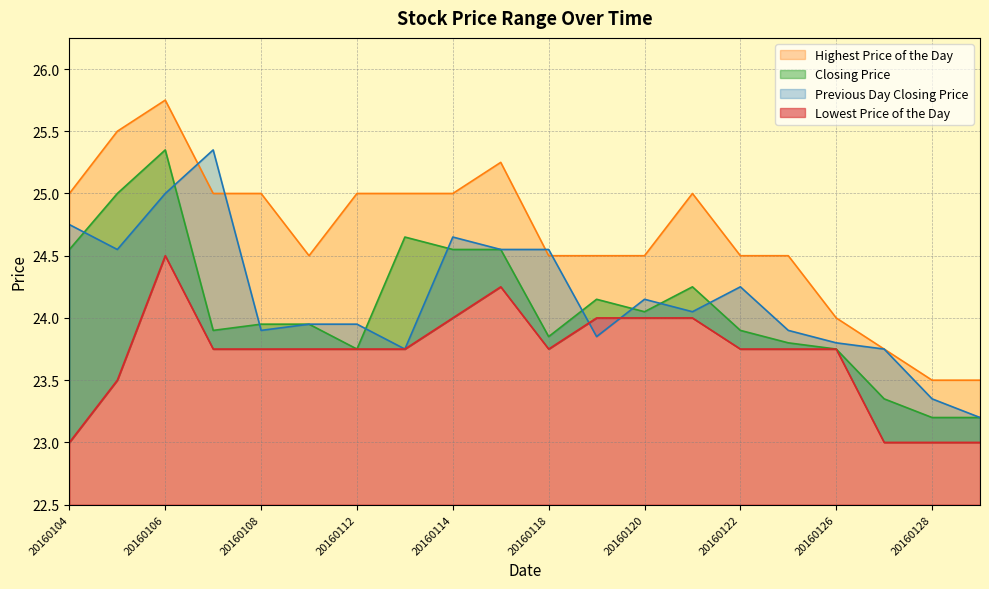

At which category is the sum across all series the highest?

20160106